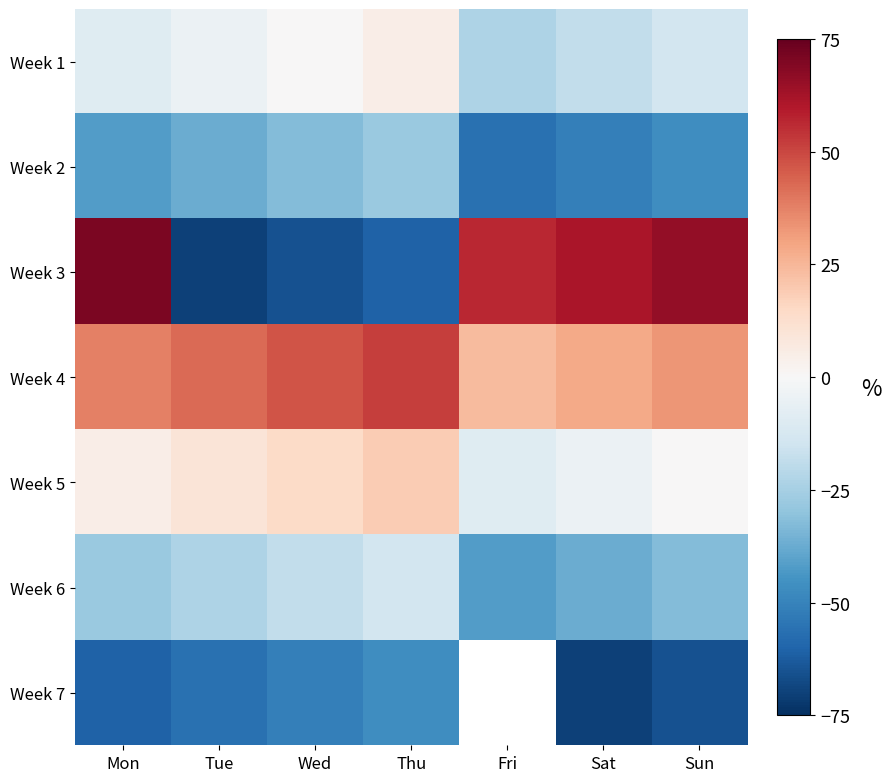

Which category has the highest value in the Week 4 series?

Thu